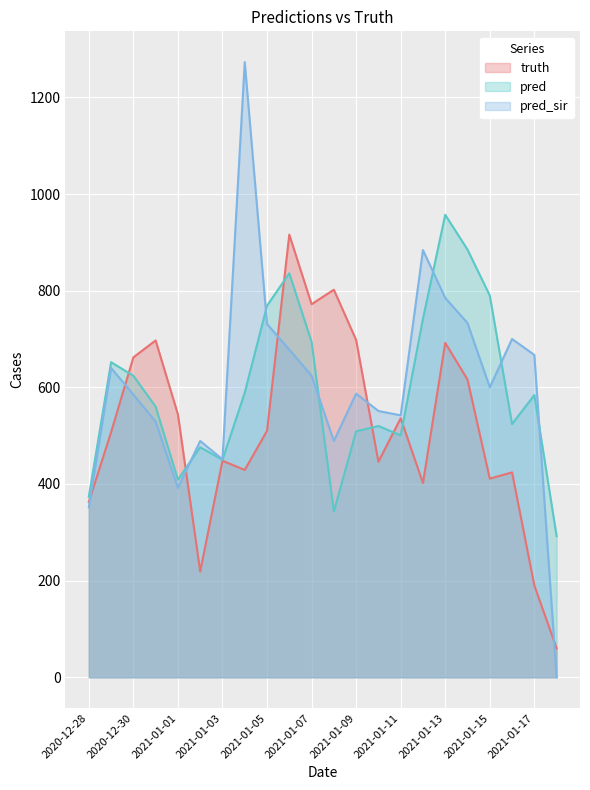

What is the sum of all truth values?

11344.0